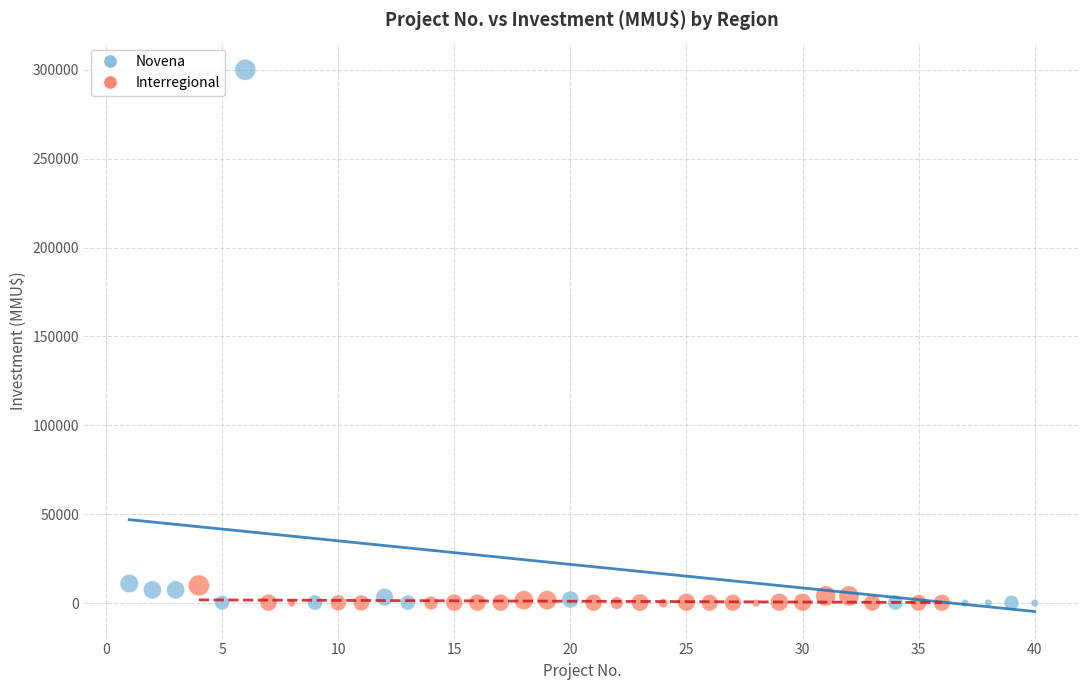

What are all the series names shown in the legend?

Novena, Interregional